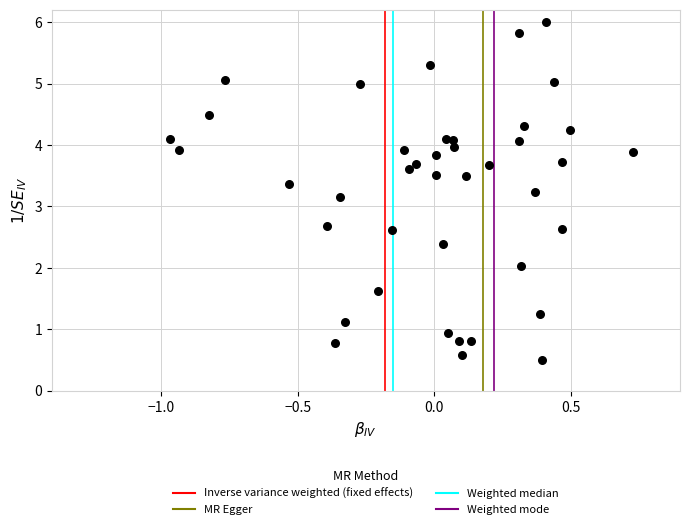

What Y value in the scatter plot is closest to 3?

3.2